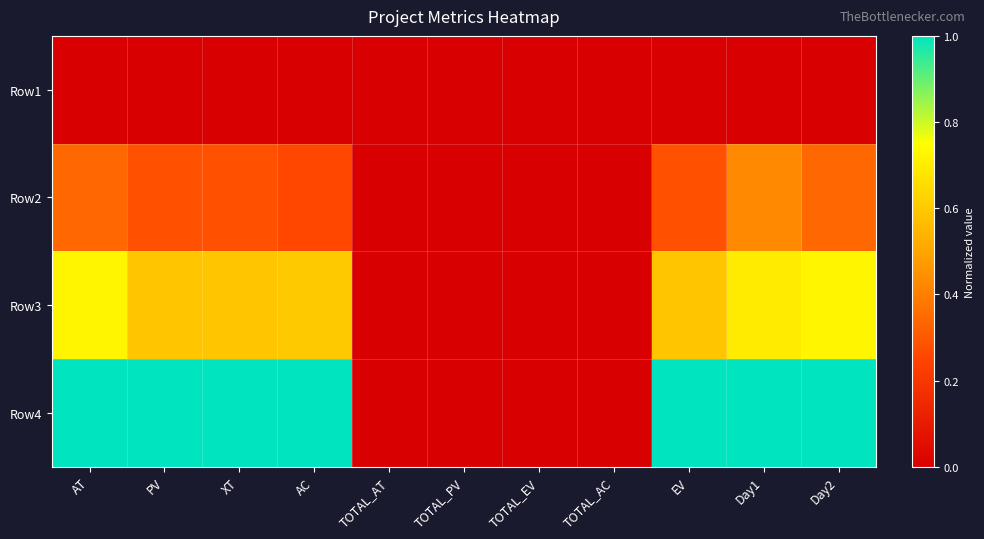

Which category has the highest value across all series?

AT